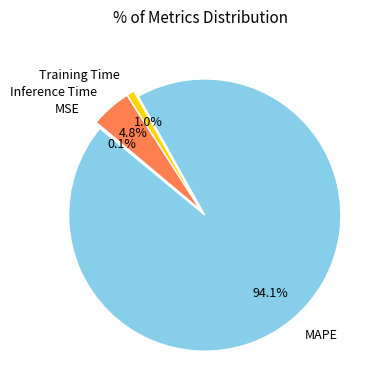

Does MAPE account for over 50% of the chart?

Yes